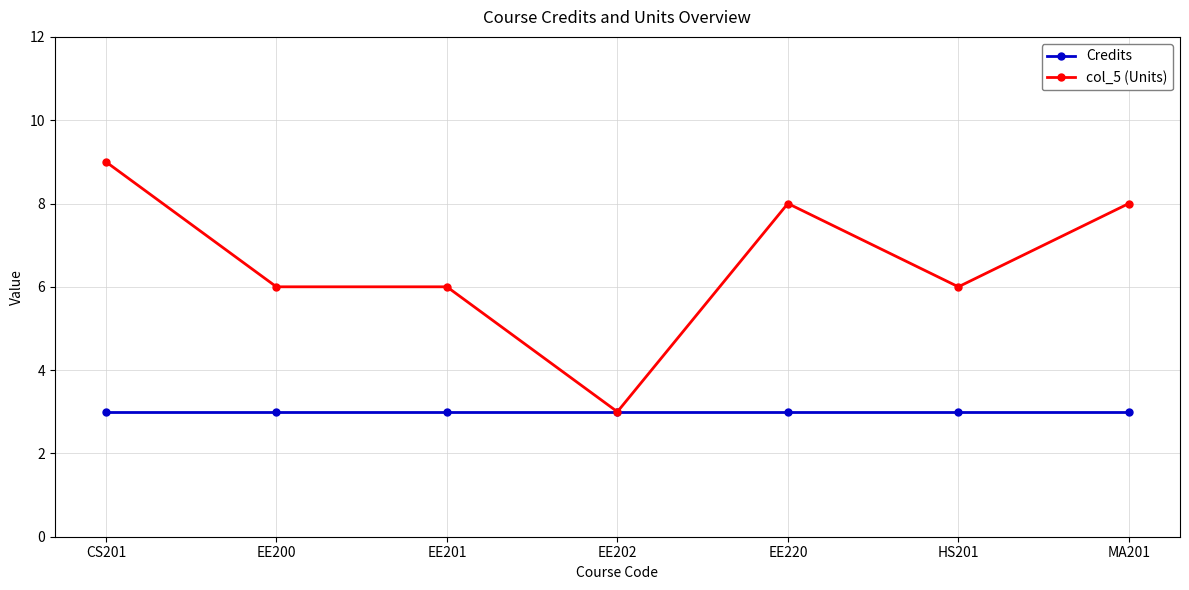

Which series has the largest total across all categories?

col_5 (Units)